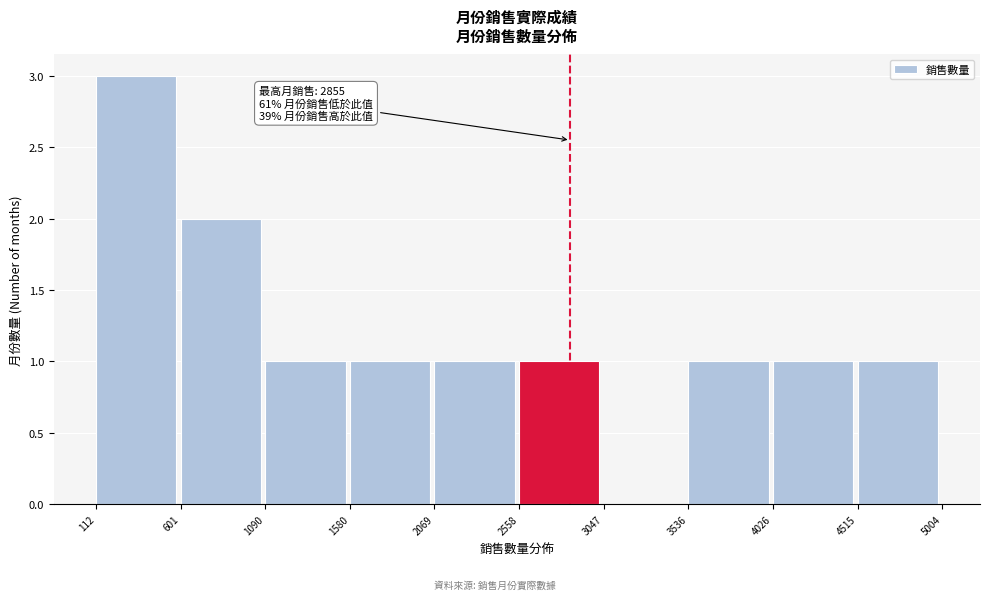

Which range on the x-axis has the tallest bar?

112 to 601